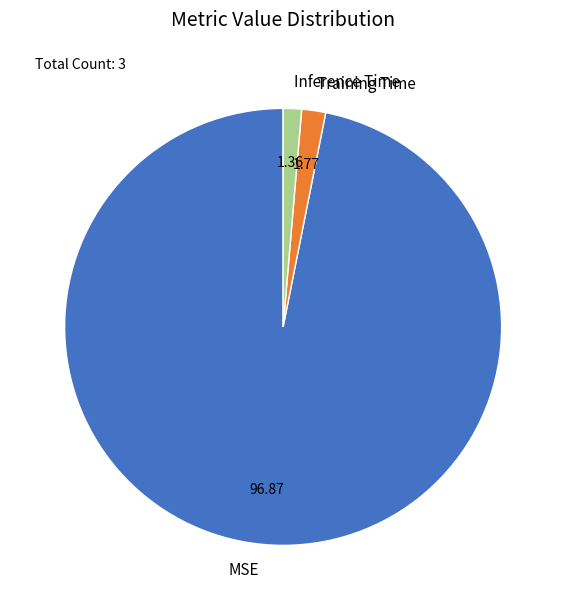

Combined, do Training Time and Inference Time account for over 50%?

No